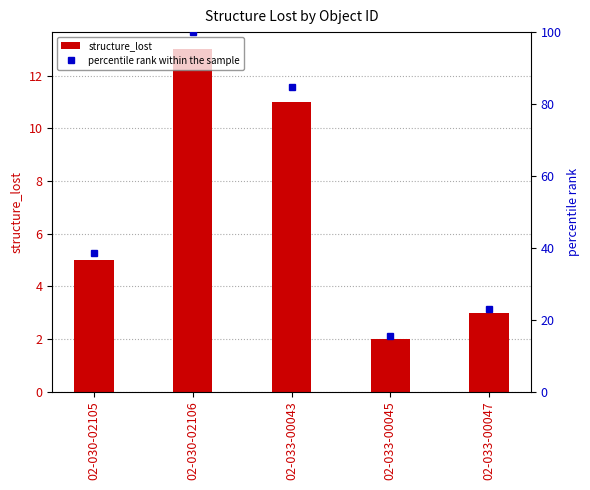

Reading right to left, extract all data points from this chart.

structure_lost: 02-033-00047=3.0	02-033-00045=2.0	02-033-00043=11.0	02-030-02106=13.0	02-030-02105=5.0
percentile rank within the sample: 02-033-00047=23.1	02-033-00045=15.4	02-033-00043=84.6	02-030-02106=100.0	02-030-02105=38.5